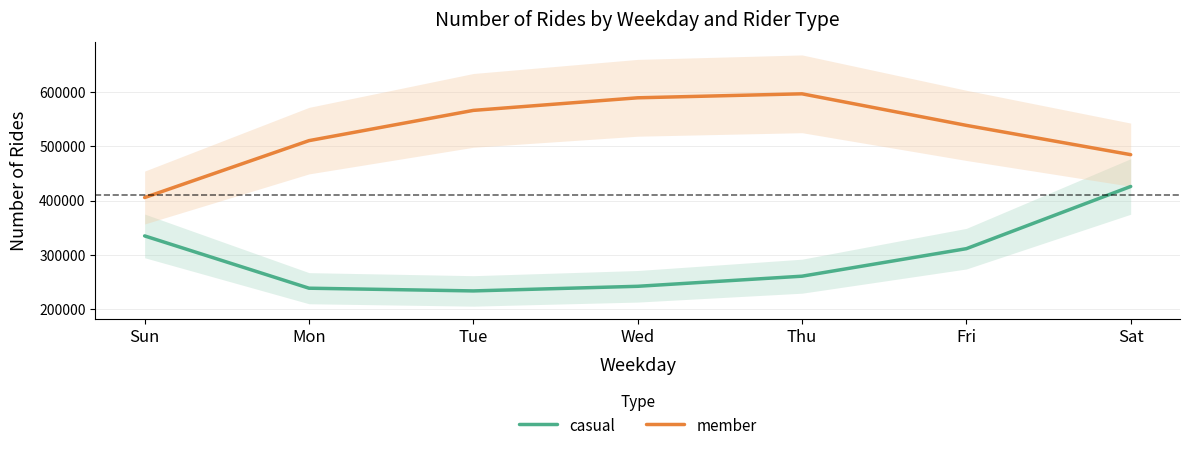

Where does the member series first go above 538746?

Tue